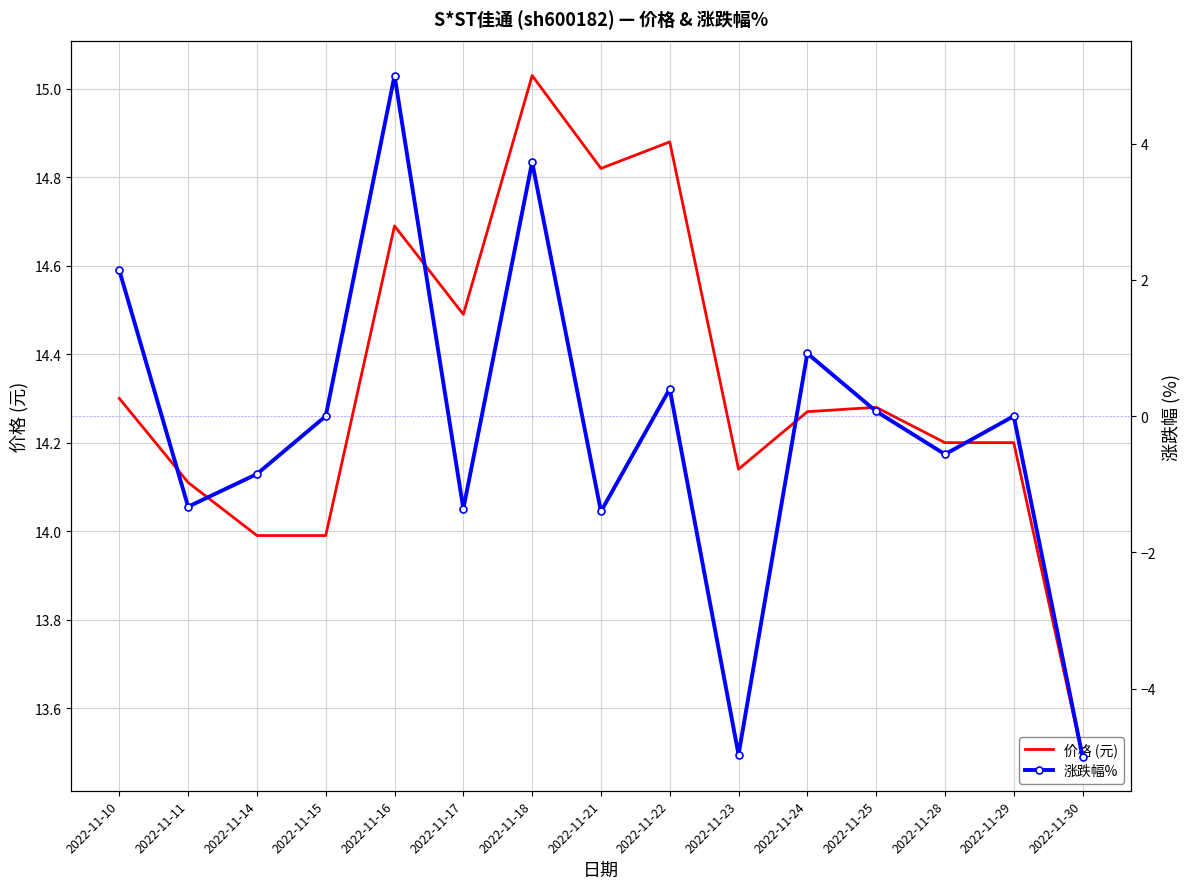

List the series in order of their overall mean, lowest first.

涨跌幅%, 价格 (元)